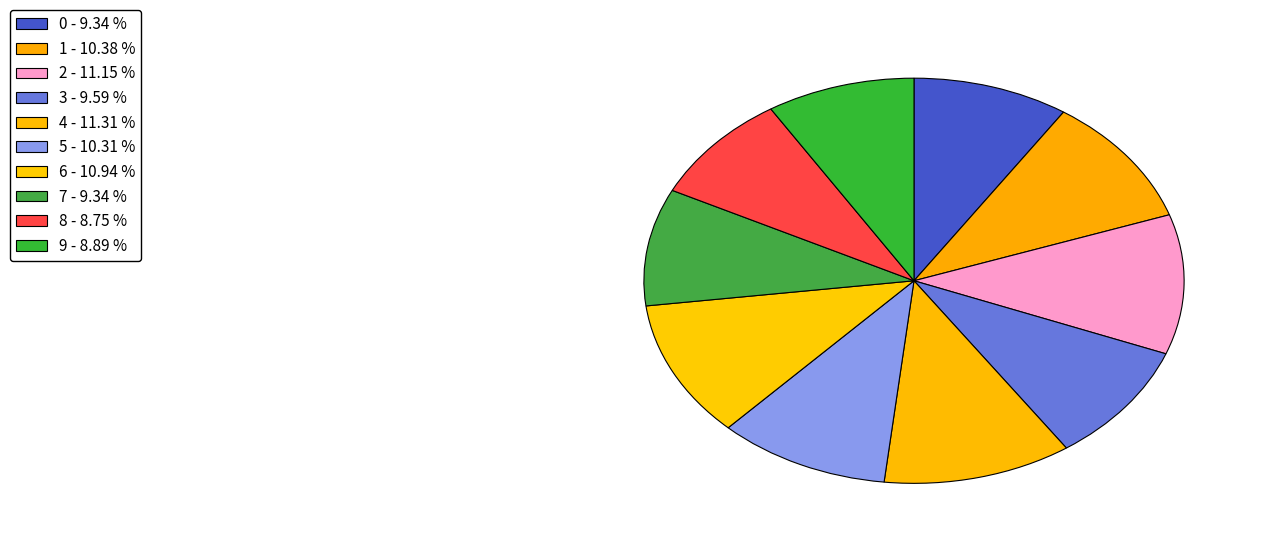

Does any single category account for the majority?

No